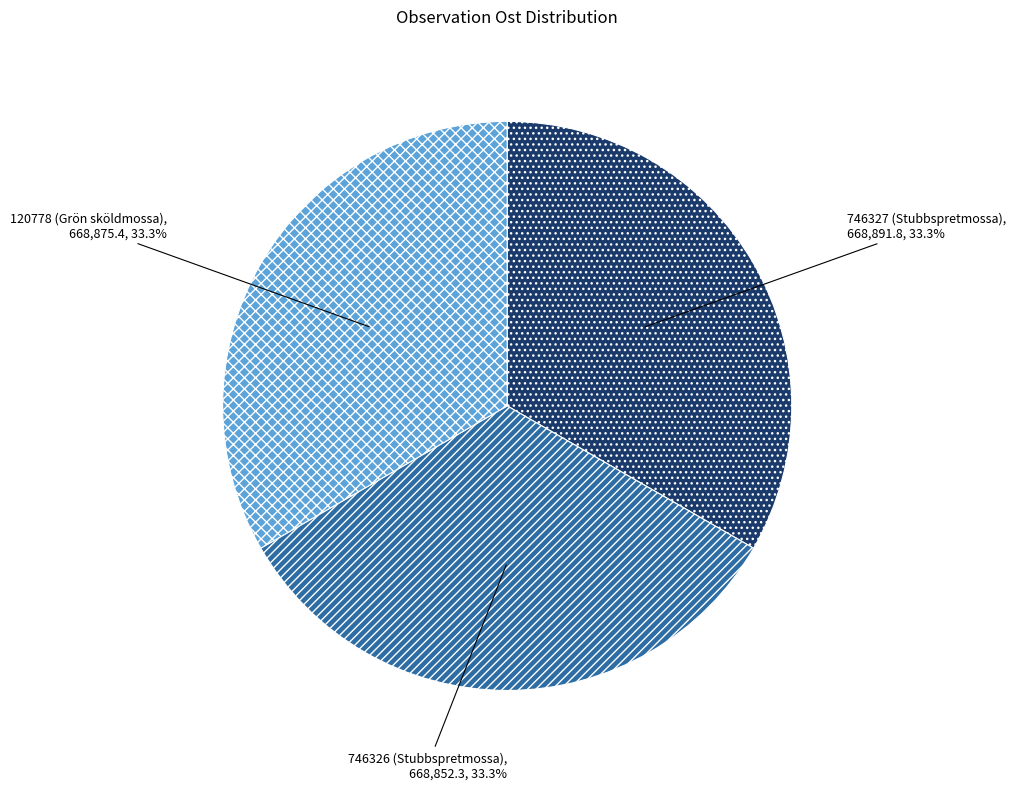

Is 746327 (Stubbspretmossa) the majority of the pie?

No